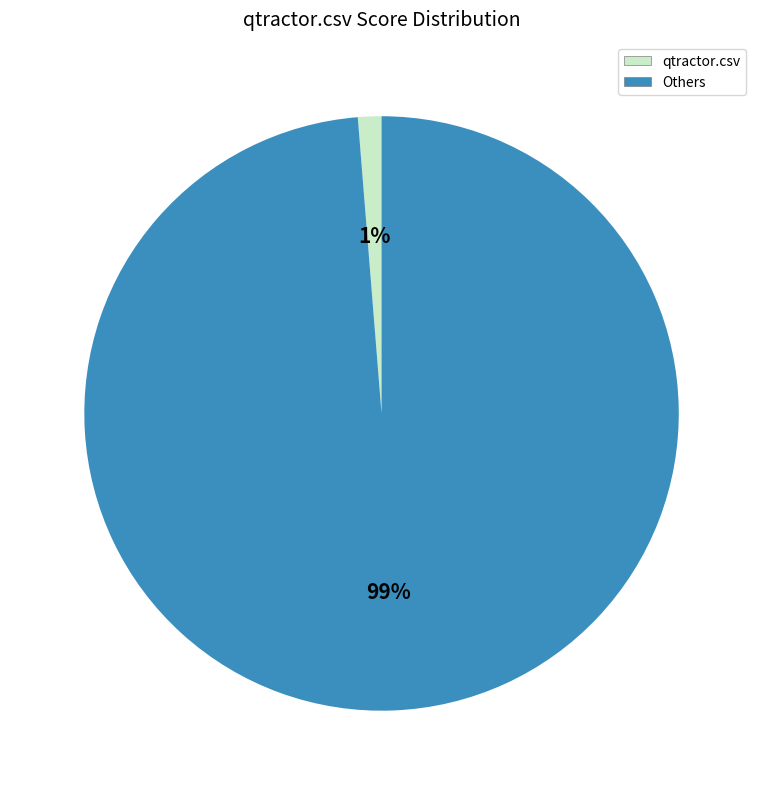

Combined, do qtractor.csv and Others account for over 50%?

Yes